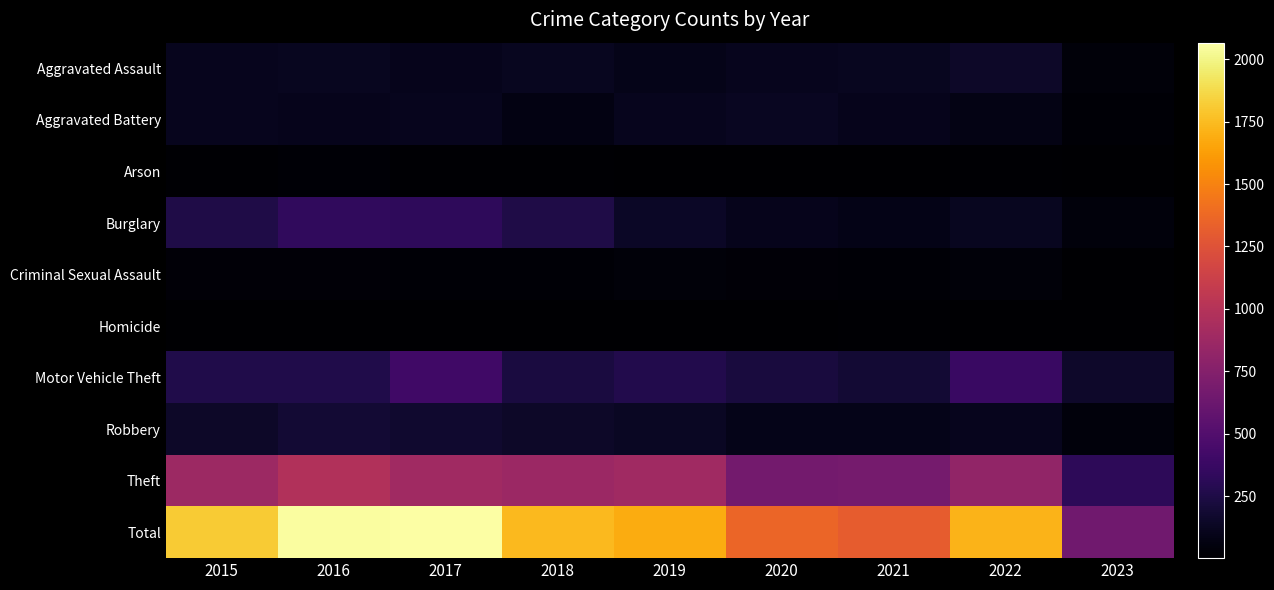

Which series has the largest total across all categories?

Total